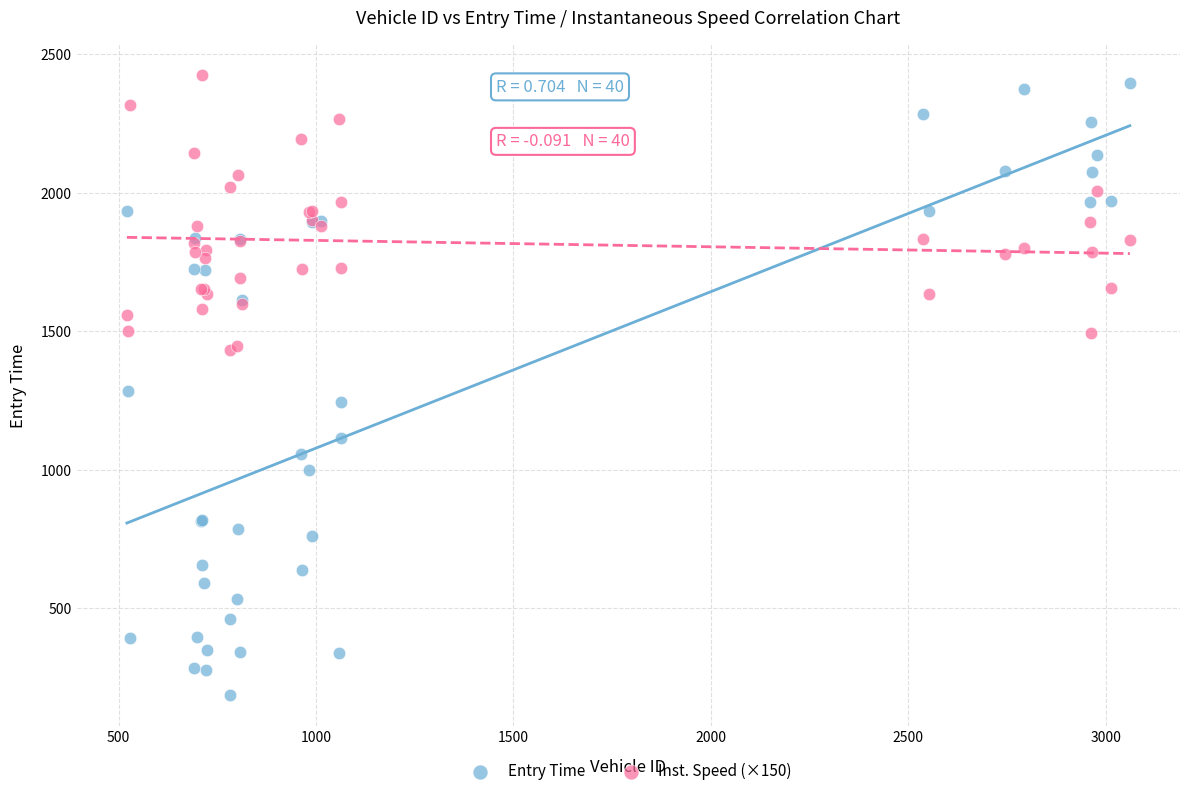

What is the X range (max minus min) for the scatter plot?

2540.0